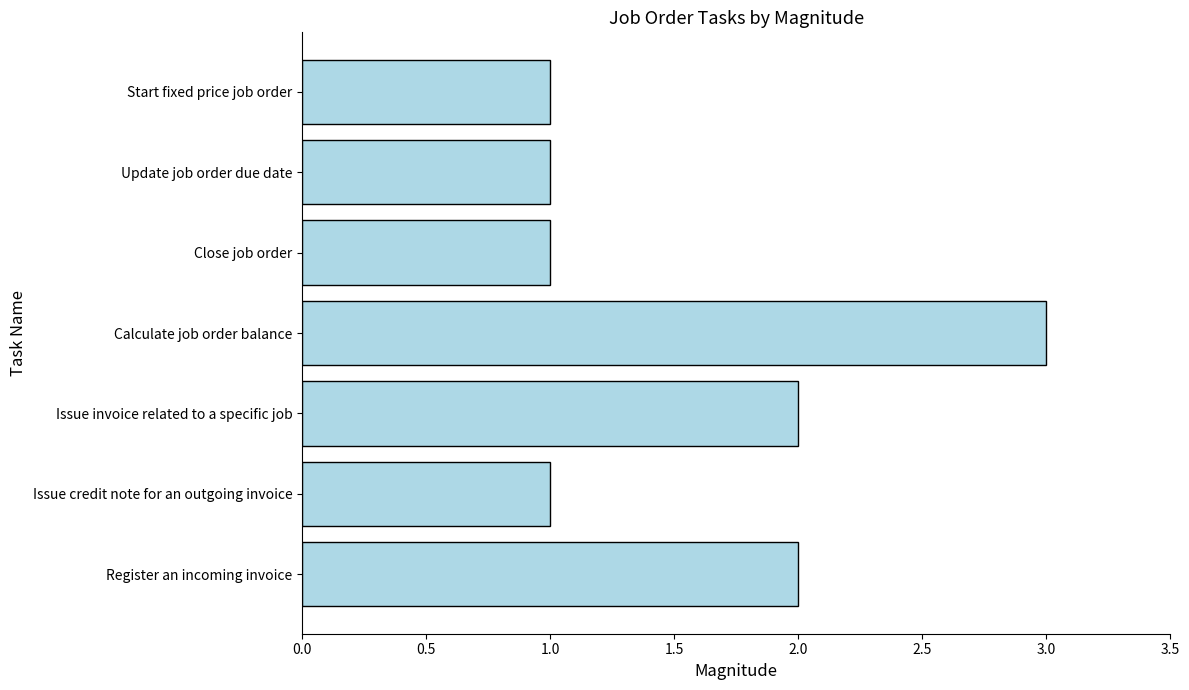

How many categories are shown in the chart?

7